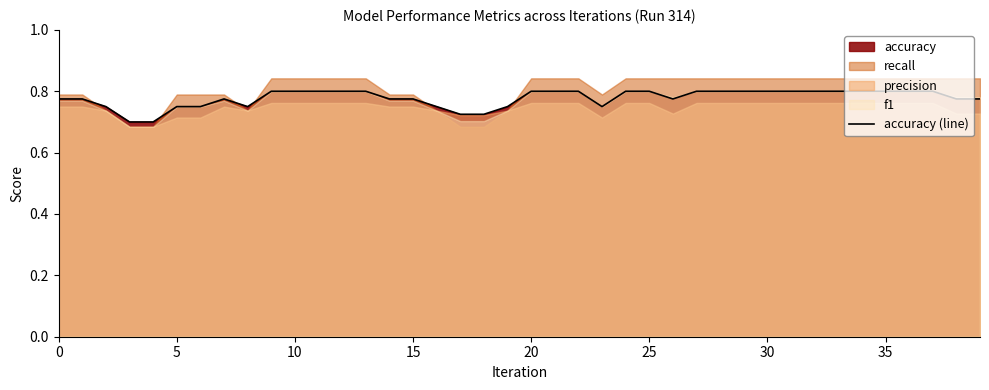

True or false: accuracy (line) has a value of 0.8 at 30.

True